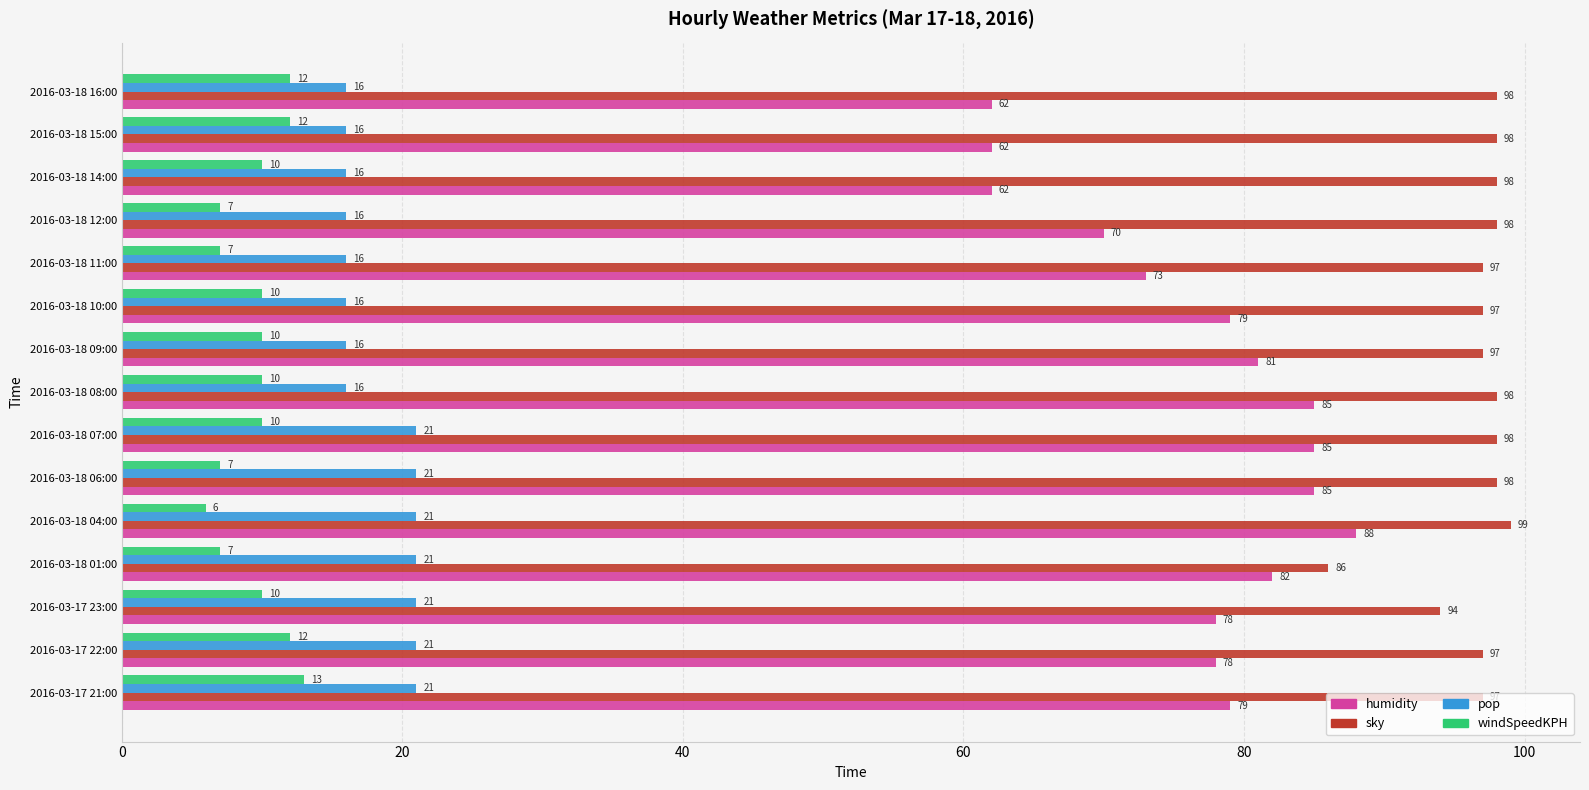

At which label does sky reach its peak?

2016-03-18 04:00